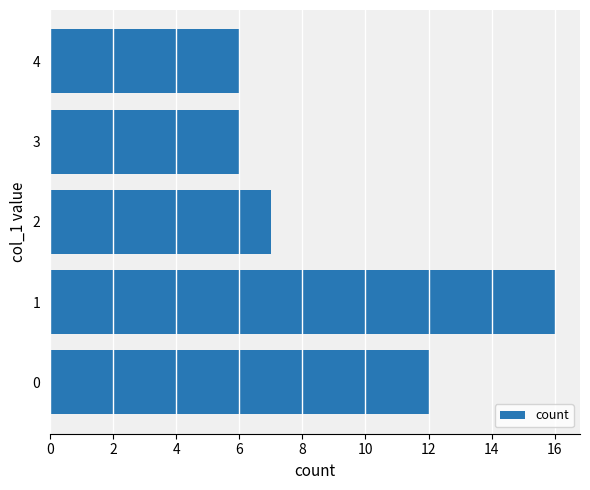

What is the difference between the maximum and second lowest values?

10